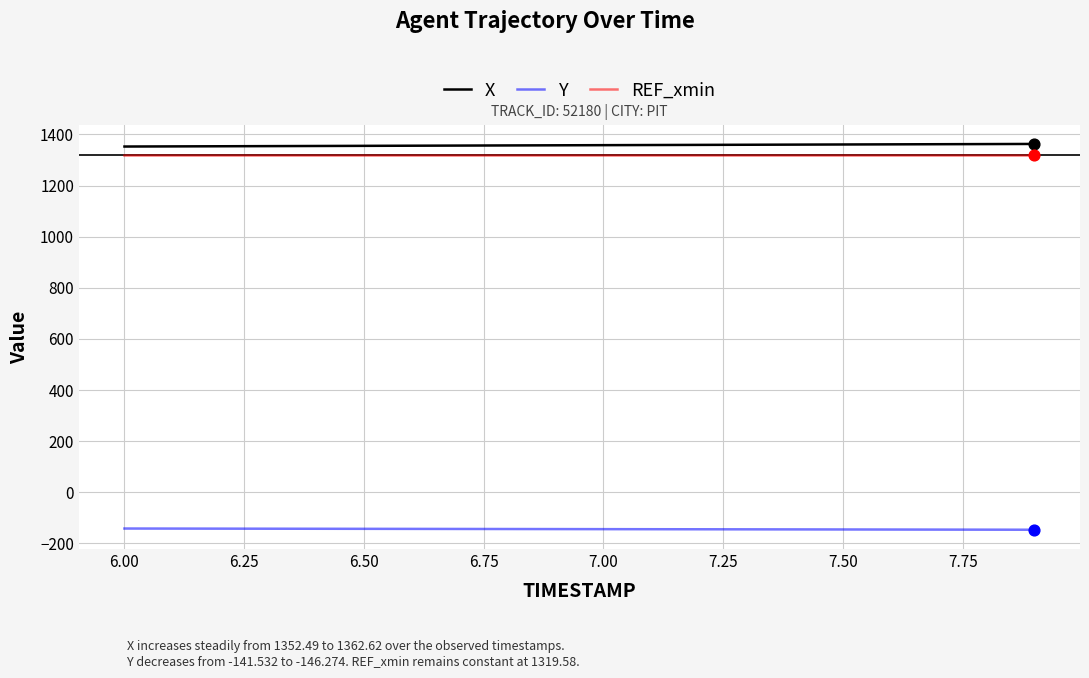

True or false: REF_xmin and Y intersect in this chart.

False